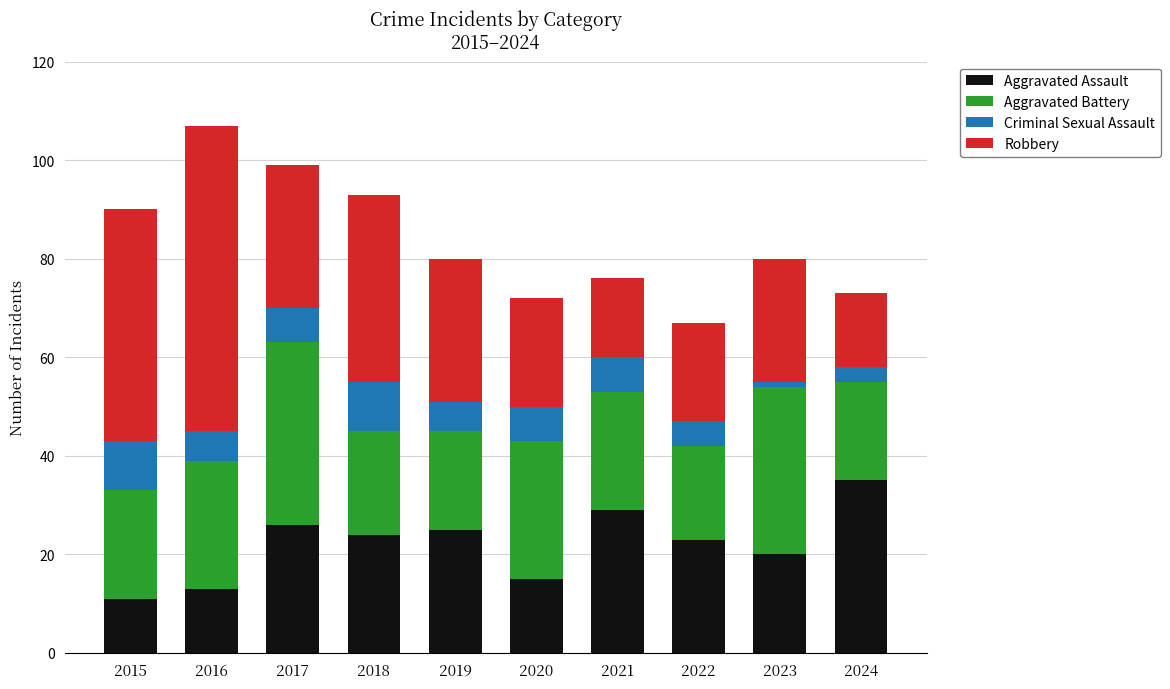

The value of Aggravated Assault at 2023 is 20. True or false?

True